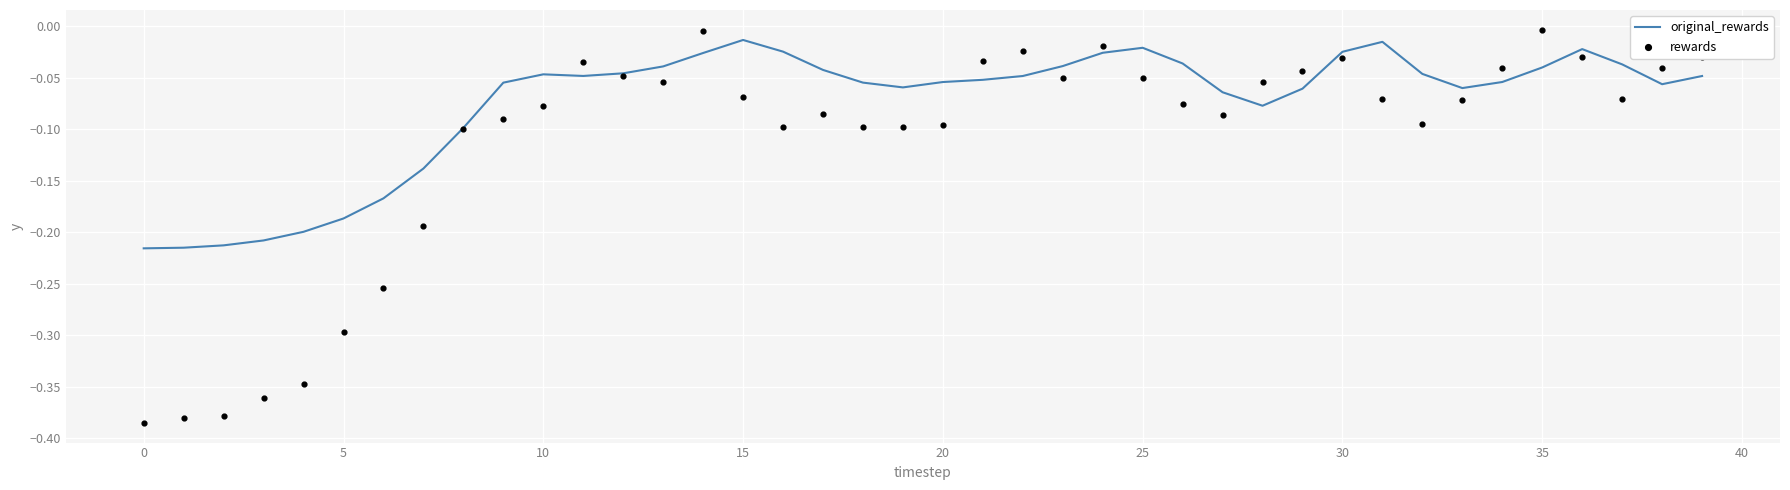

Which series has the largest total across all categories?

original_rewards